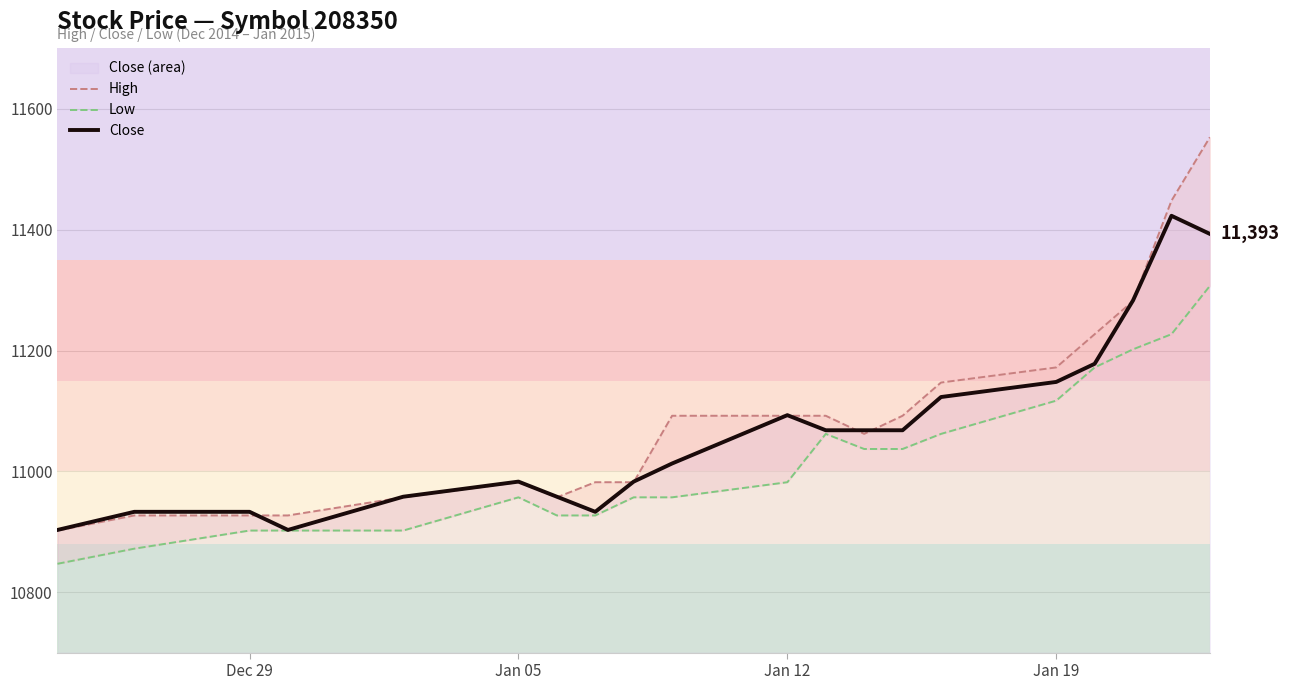

What is the lowest value of the Close series?

10903